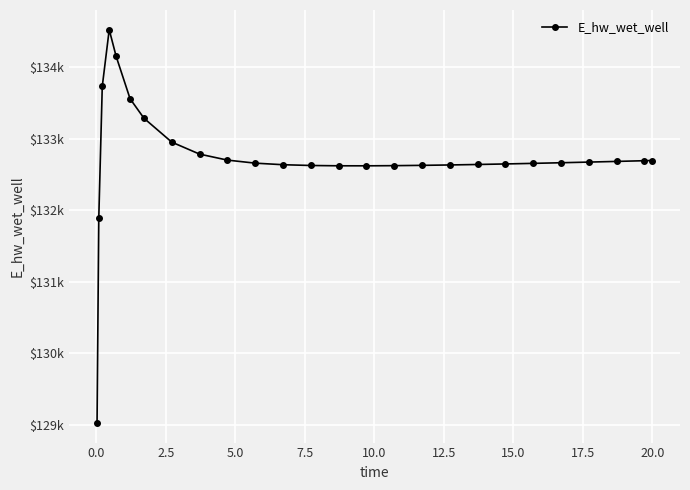

Is this an area chart (filled region under the line)?

No